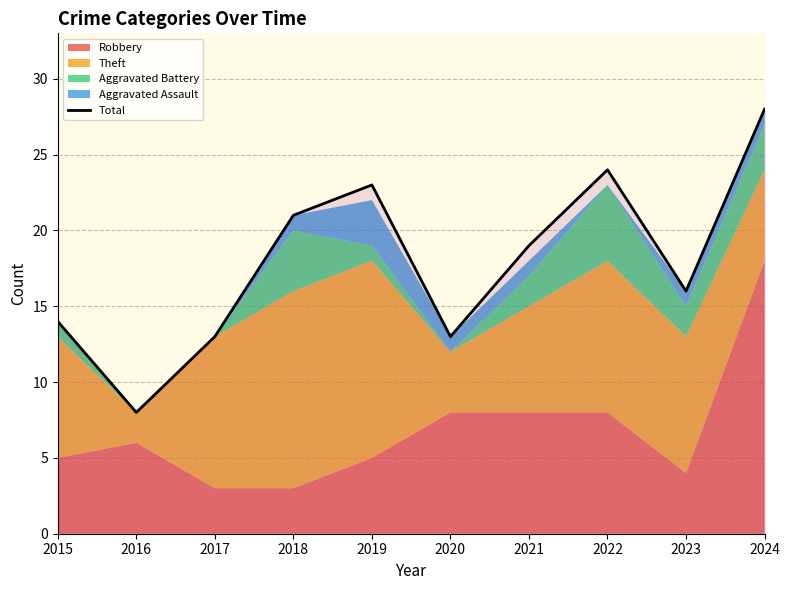

At which category does the data reach its first local peak?

2019